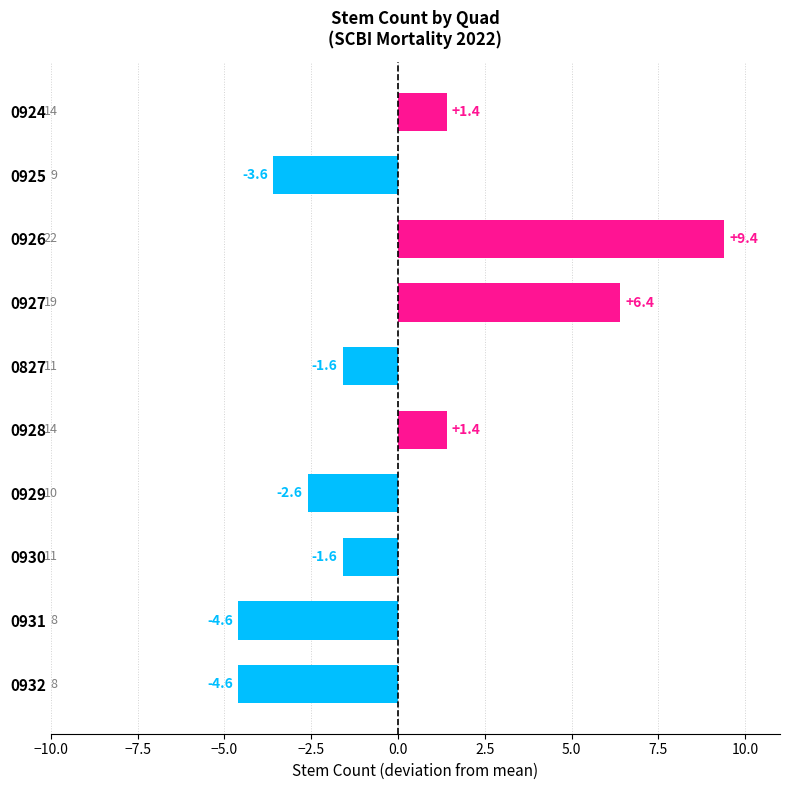

What is the difference between the second highest and minimum values?

11.0